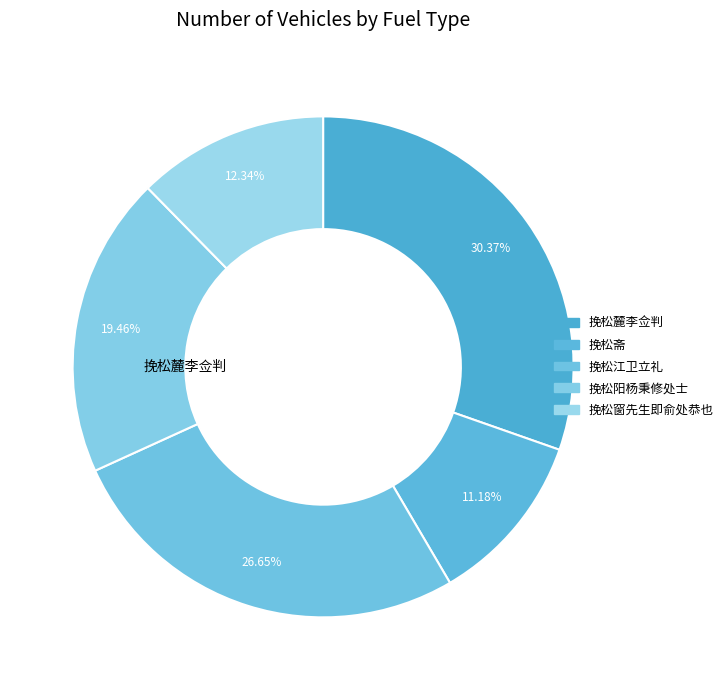

Count the number of slices in the pie.

5